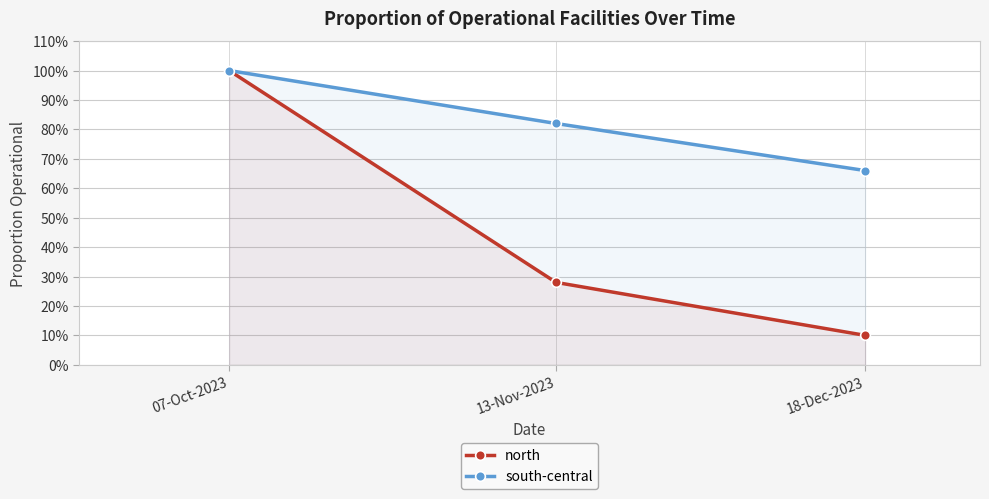

Reading right to left, list all the values displayed in this chart.

north: 0.1	0.3	1.0
south-central: 0.7	0.8	1.0